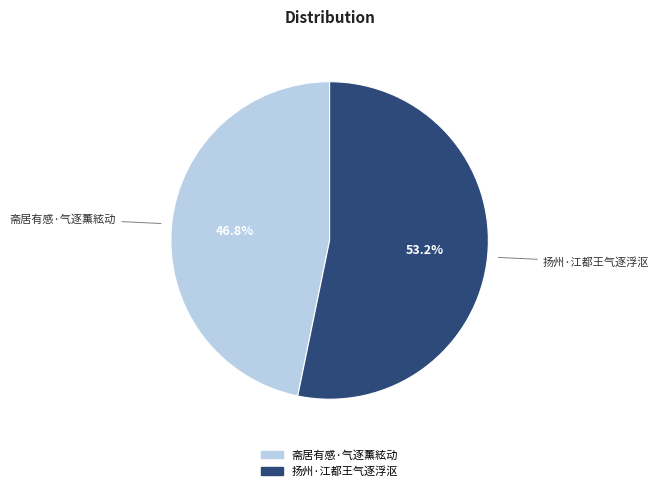

Approximately how many times larger is the value at 斋居有感·气逐薰絃动 compared to 扬州·江都王气逐浮沤?

0.9